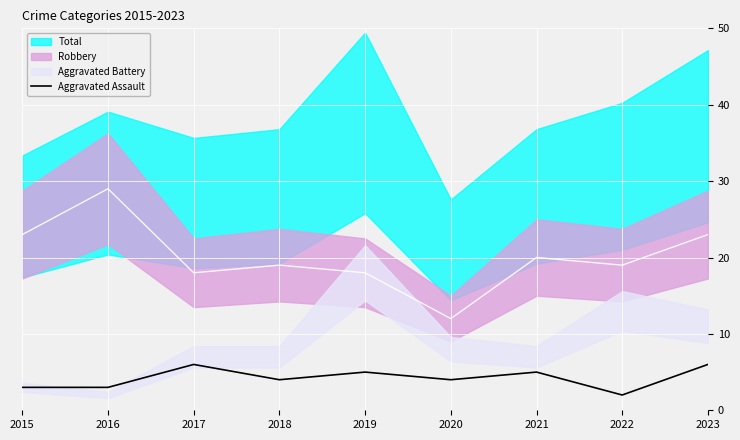

Is it true that Aggravated Assault equals 1 at 2021?

False